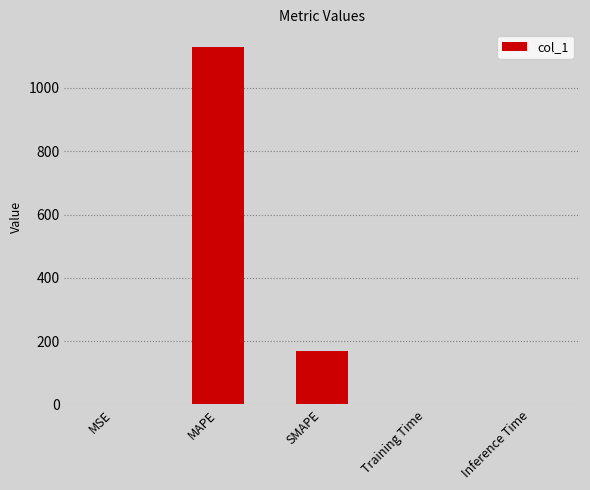

What is the sum of all values?

1298.7